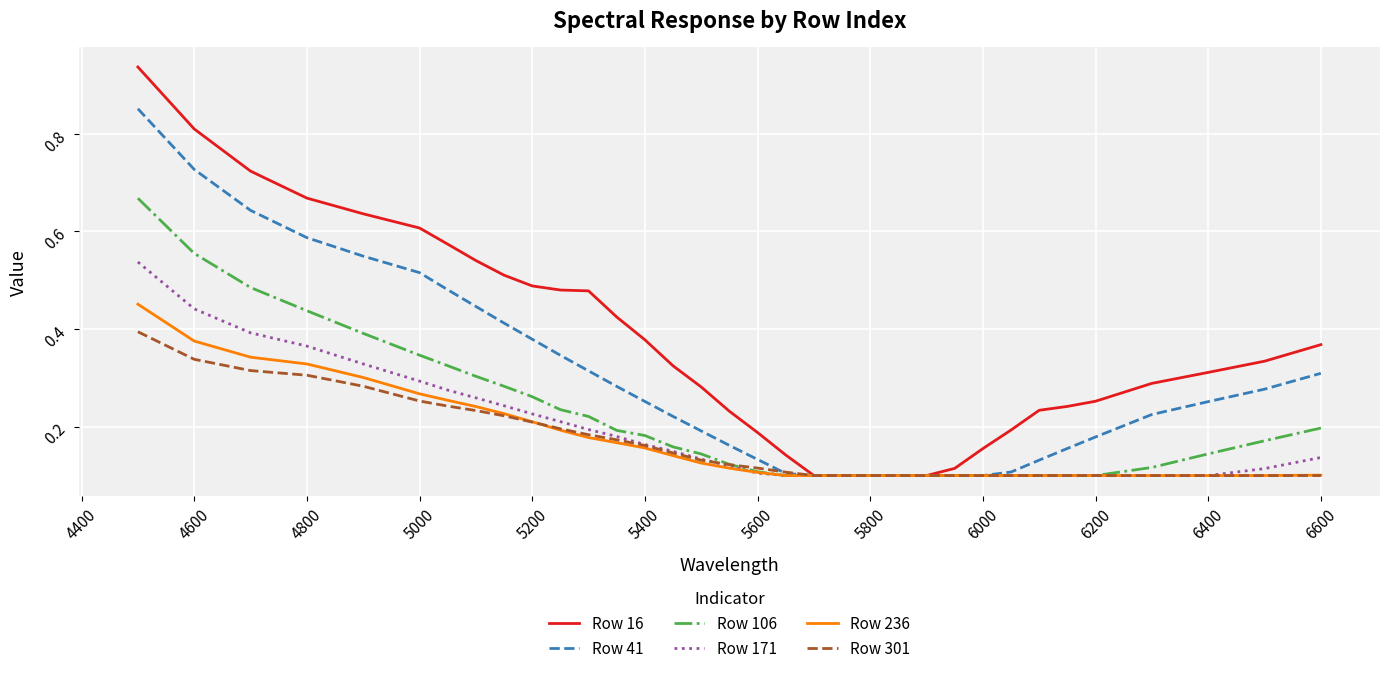

Which series has the largest range (max minus min)?

Row 16